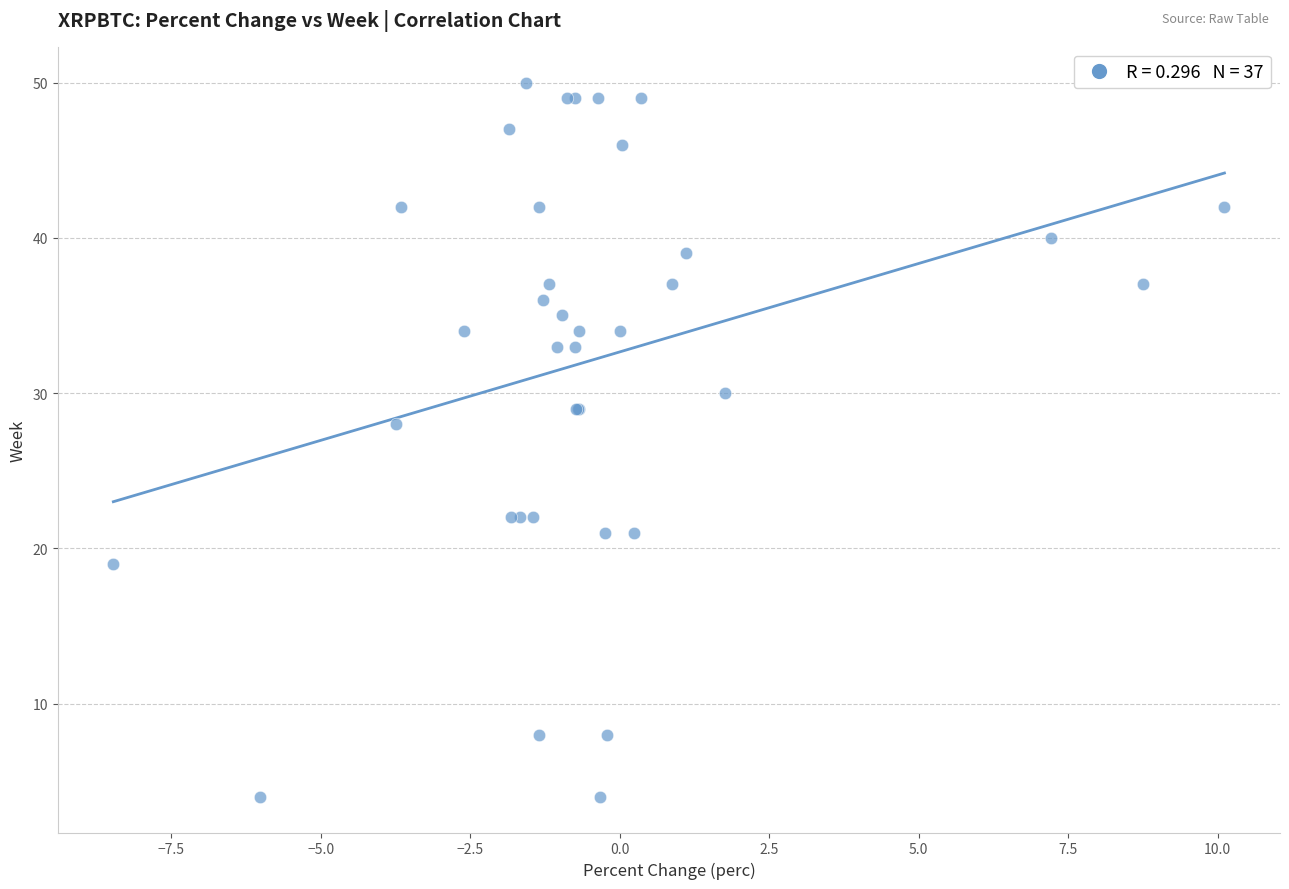

What Y value in the scatter plot is closest to 27?

28